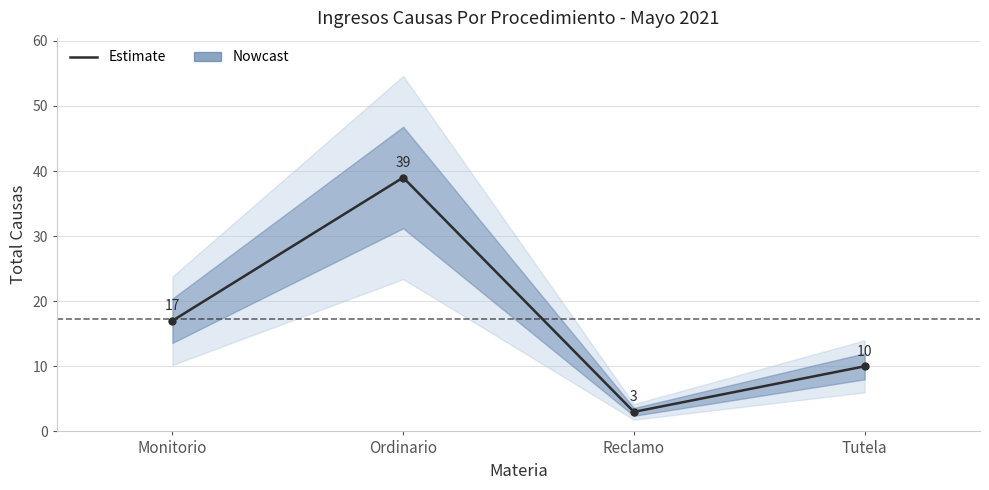

What is the average value?

17